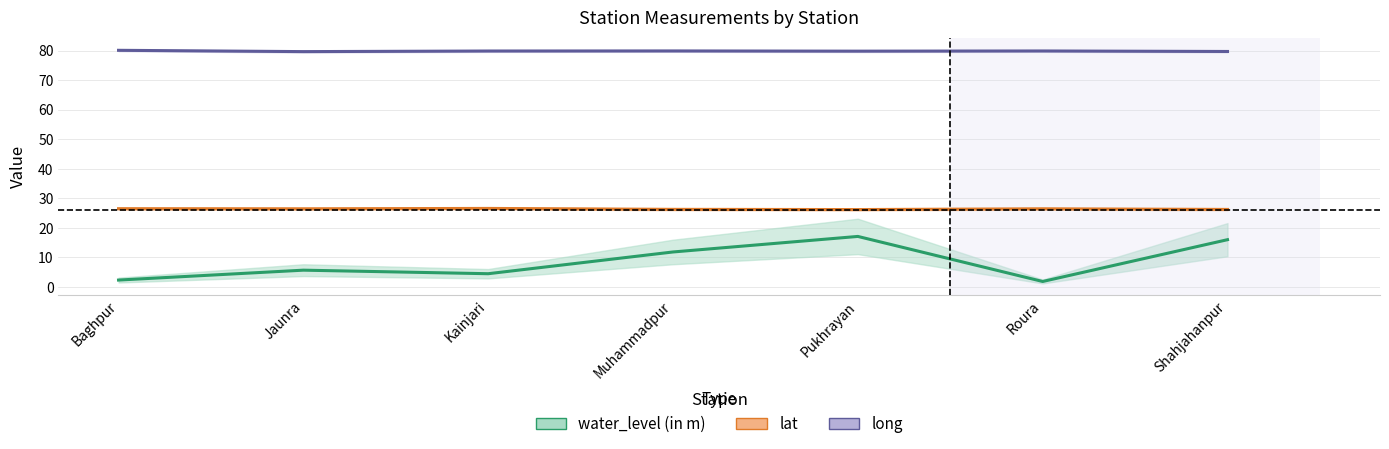

At which category does the chart reach its peak across all series?

Baghpur